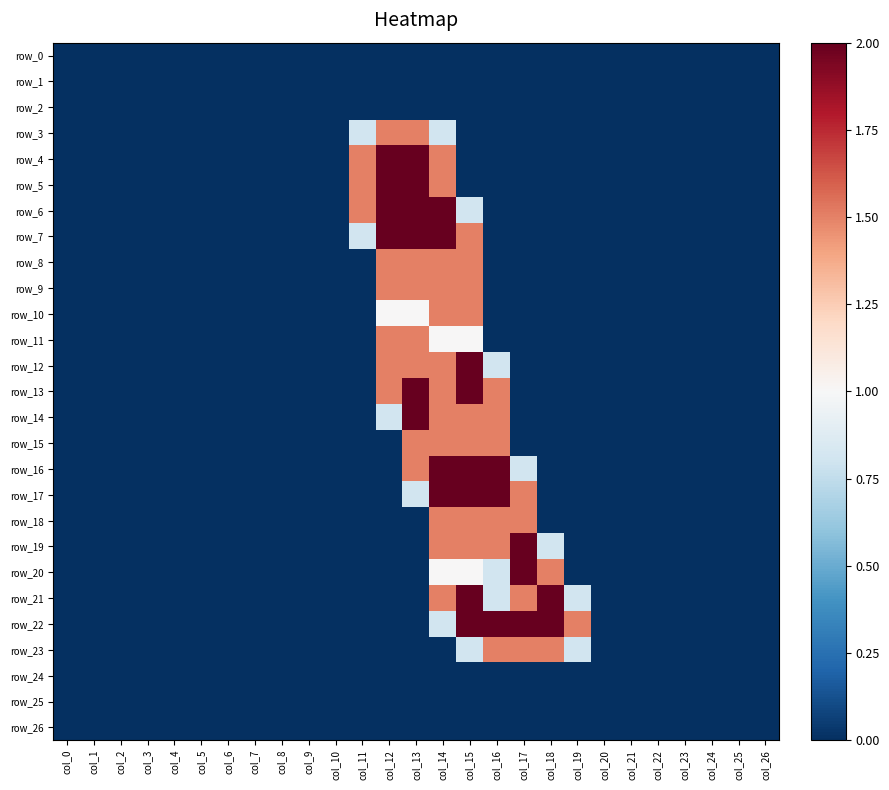

Is it true that row_6 equals 2.0 at col_14?

True